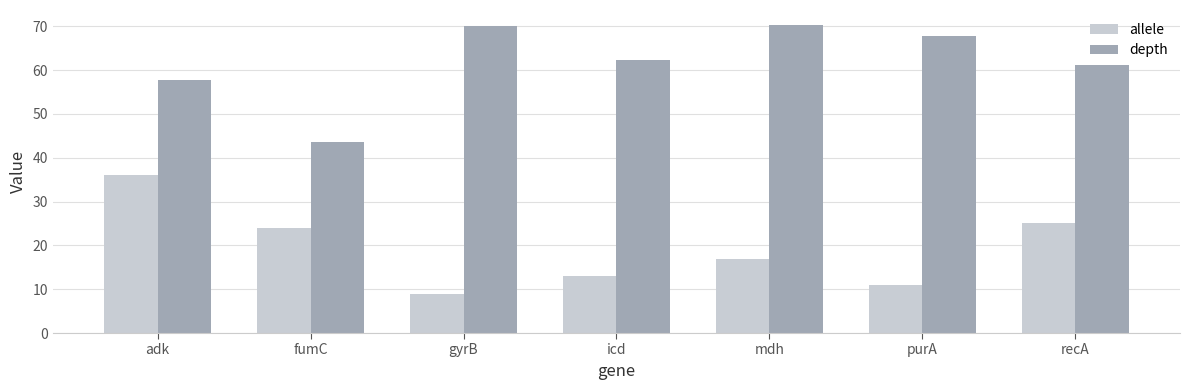

What is the difference between the depth values at icd and recA?

1.2